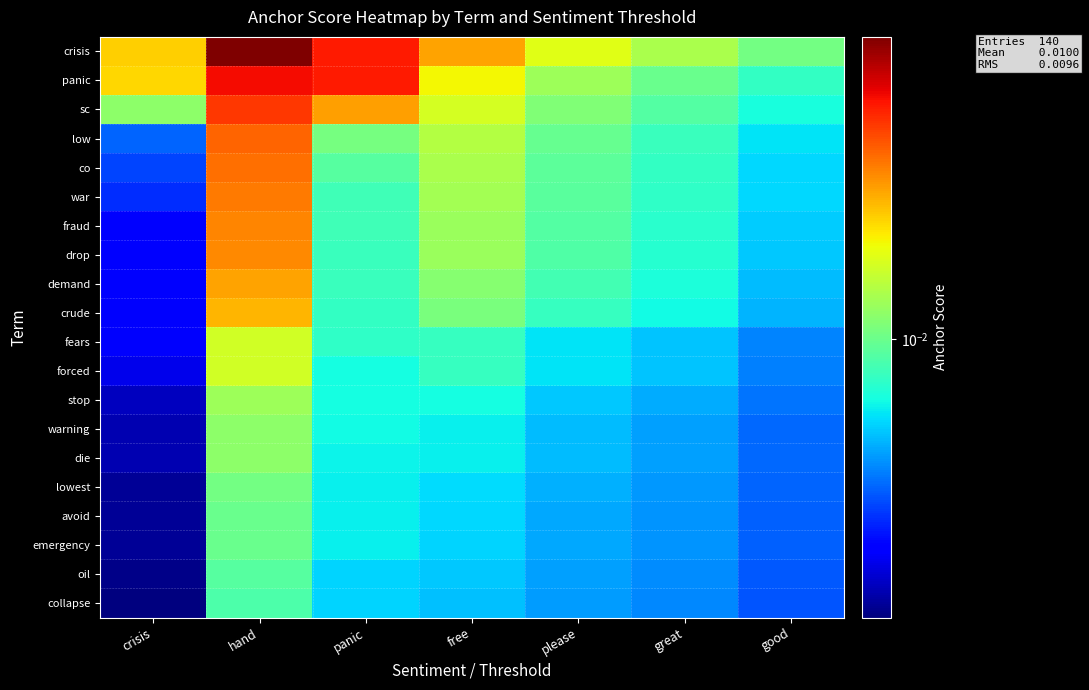

At crisis, list the series in order from largest to smallest.

crisis, panic, sc, low, co, war, fraud, drop, demand, crude, fears, forced, stop, warning, die, lowest, avoid, emergency, oil, collapse